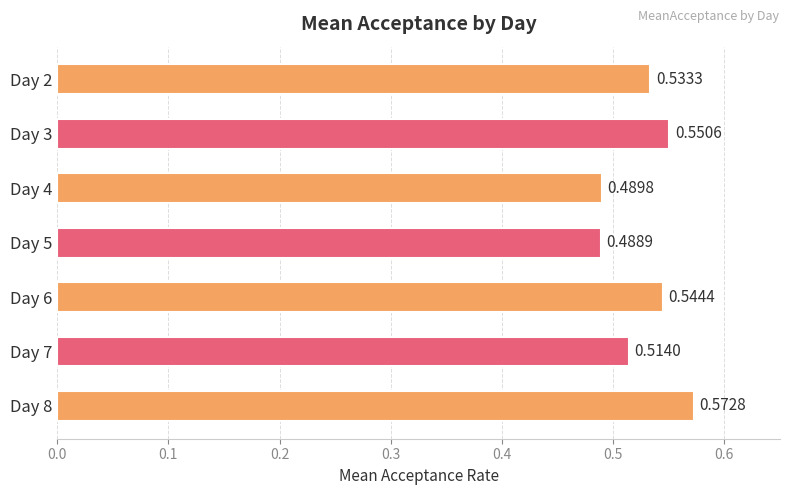

What is the sum of all values?

3.7